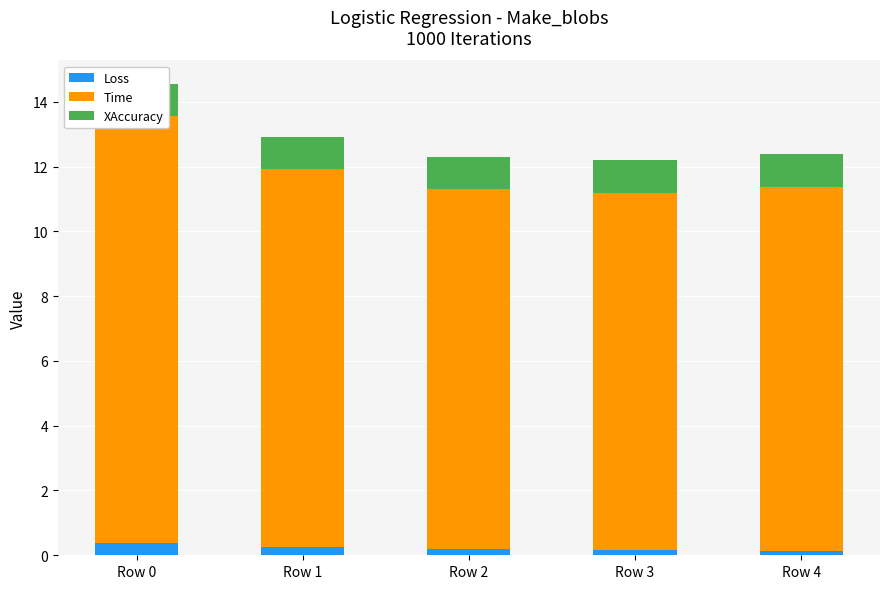

What is the difference between the highest and lowest values at Row 4?

11.1